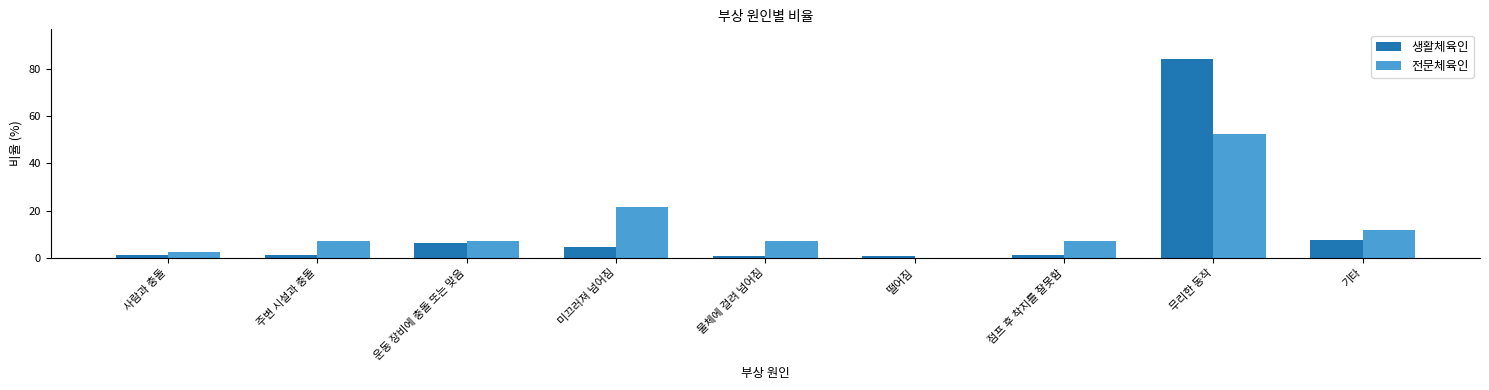

At which category does the chart reach its peak across all series?

무리한 동작